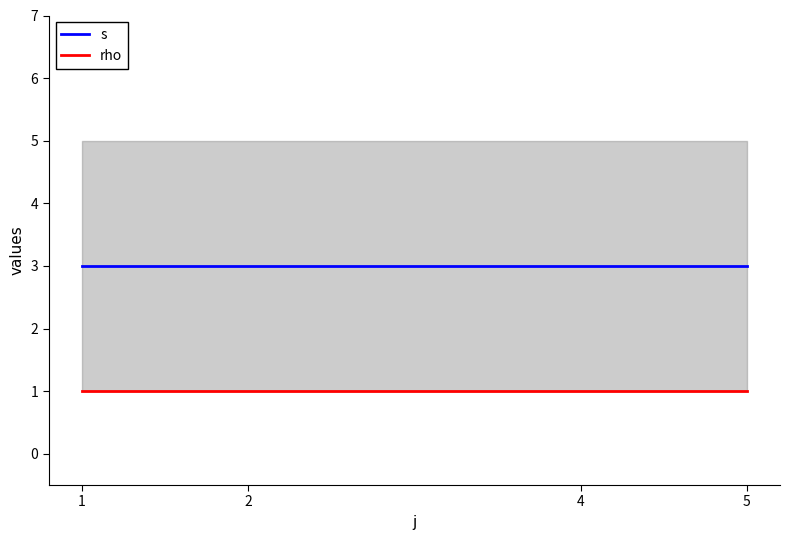

What is the highest value of the s series?

3